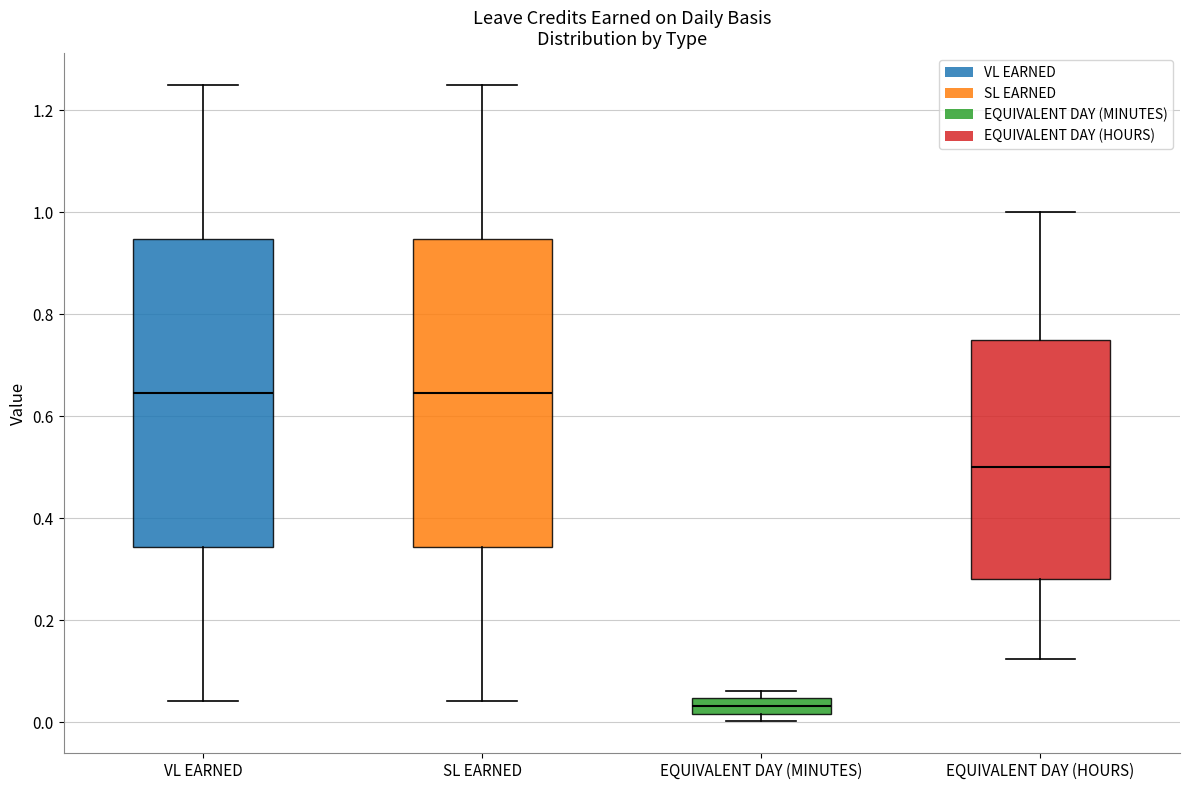

Reading left to right, transcribe this box plot: for each box, give where its median line is, the range the box spans, and where its two whiskers end, as read against the y-axis. The values are not printed on the chart, so give them approximately, as read against the axis.

VL EARNED: median 0.64, box 0.34 to 0.94, whiskers 0.04 to 1.26
SL EARNED: median 0.64, box 0.34 to 0.94, whiskers 0.04 to 1.26
EQUIVALENT DAY (MINUTES): median 0.04 (inside the box), box 0.02 to 0.04, whiskers 0.00 to 0.06
EQUIVALENT DAY (HOURS): median 0.50, box 0.28 to 0.76, whiskers 0.12 to 1.00